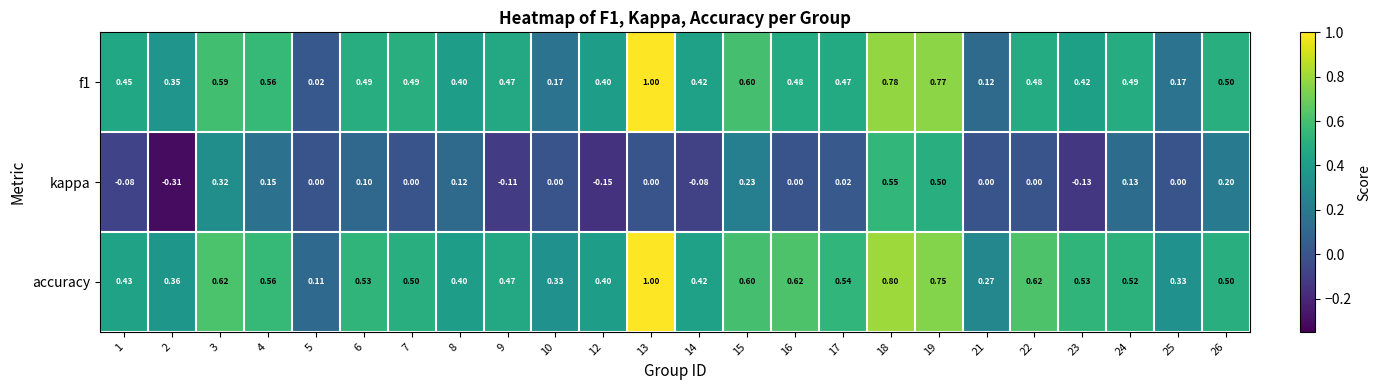

Which series has the largest range (max minus min)?

f1